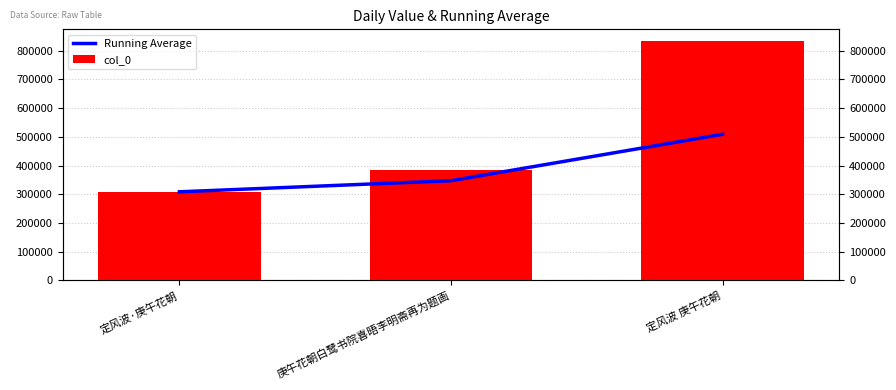

What is the label of the 2nd bar from the right?

庚午花朝白鹭书院喜晤李明斋再为题画